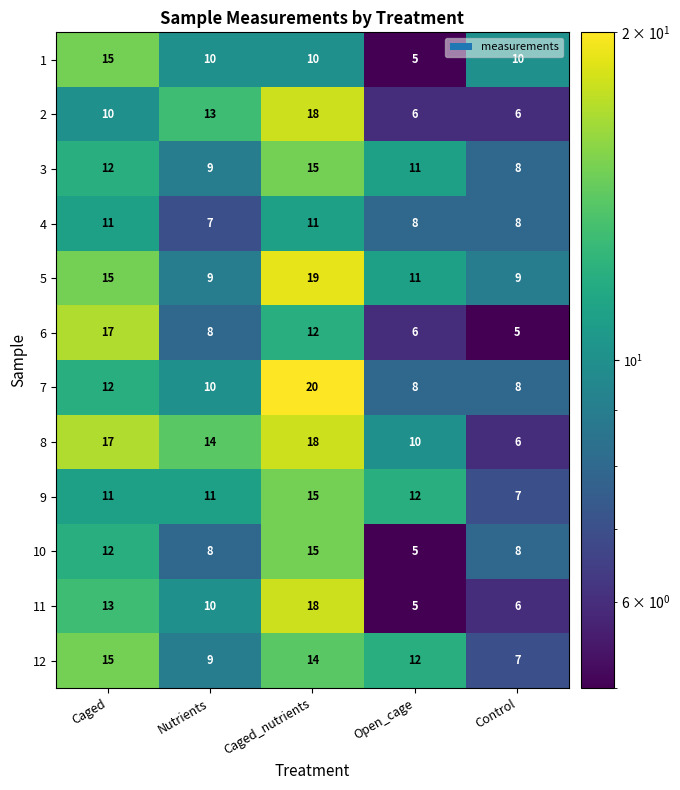

Rank the categories by 12 value from lowest to highest.

Control, Nutrients, Open_cage, Caged_nutrients, Caged